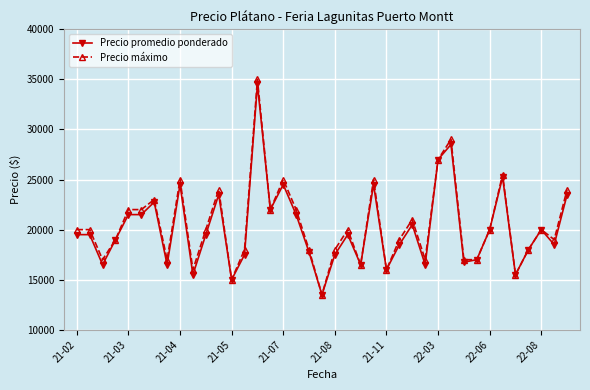

List the series in order of their overall mean, highest first.

Precio máximo, Precio promedio ponderado